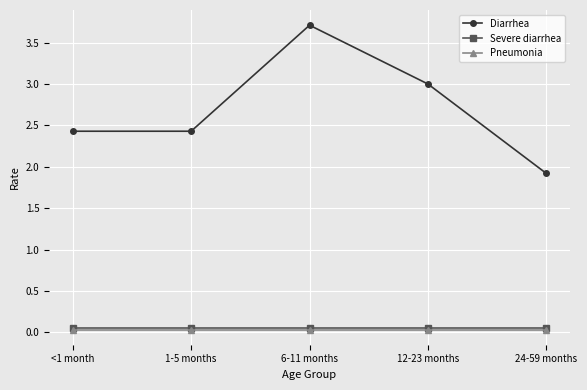

How many lines are shown in the chart?

3